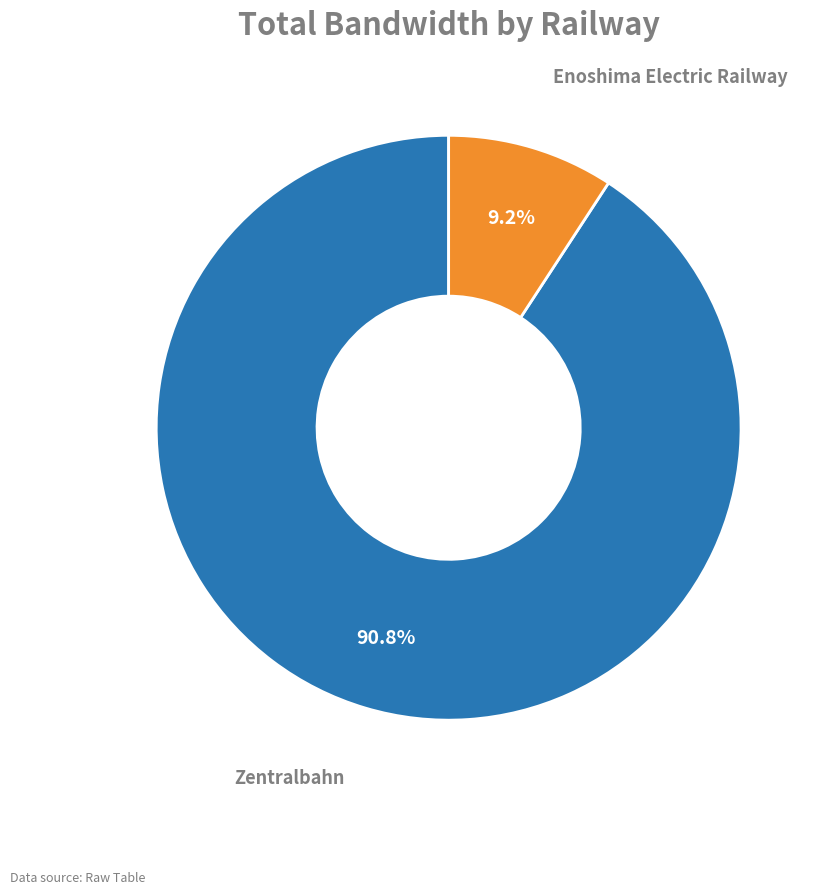

Is there a majority slice in this chart?

Yes